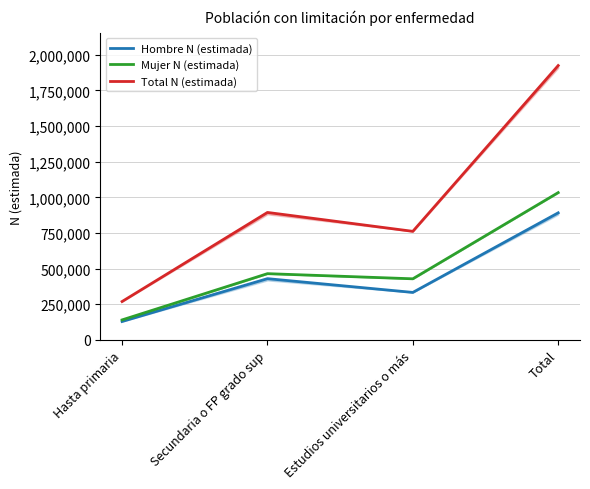

Which series changed the most between Estudios universitarios o más and Total?

Total N (estimada)